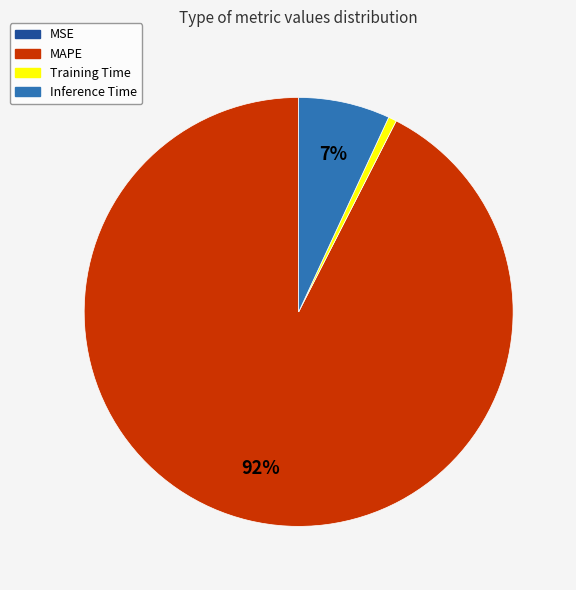

Is there a majority slice in this chart?

Yes